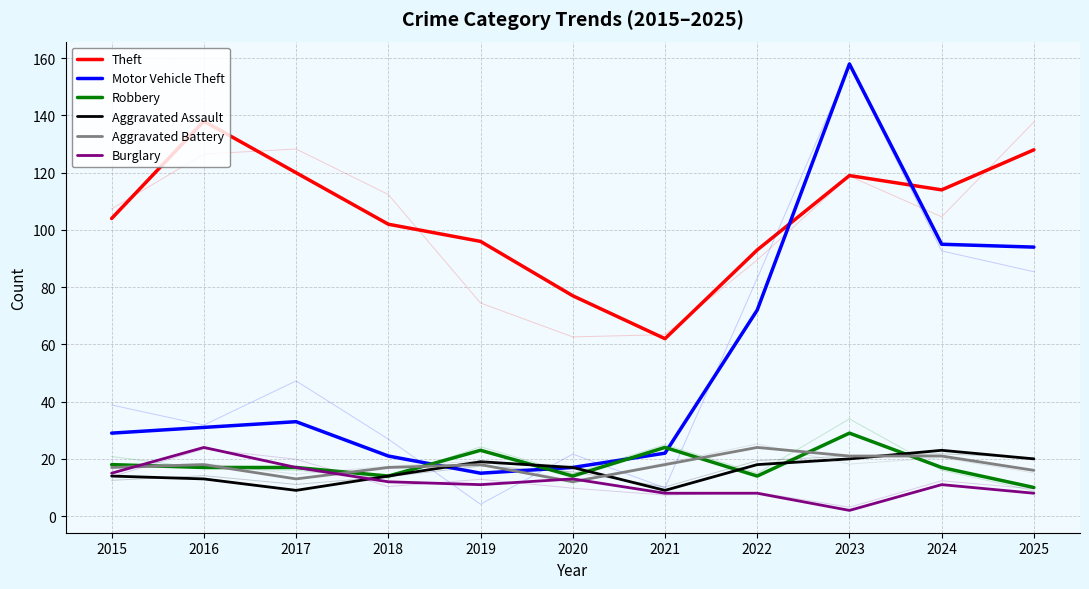

What is the value of the Robbery point at the 4th from the left?

14